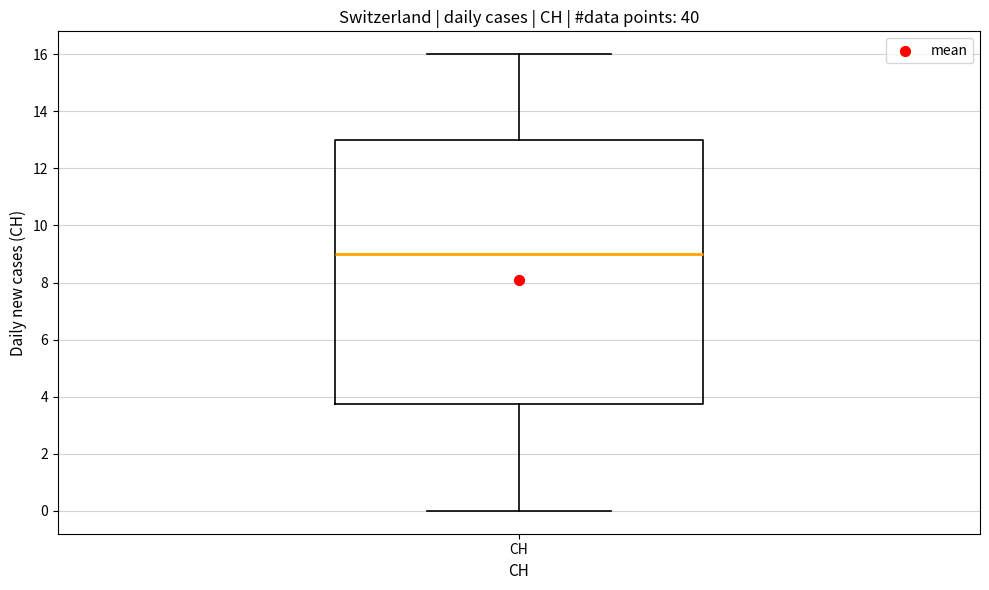

Read this box plot against the y-axis: the position of the median line, the range covered by the box, and the ends of both whiskers. The values are not printed on the chart, so give them approximately, as read against the axis.

median 9.0, box 3.8 to 13.0, whiskers 0.0 to 16.0